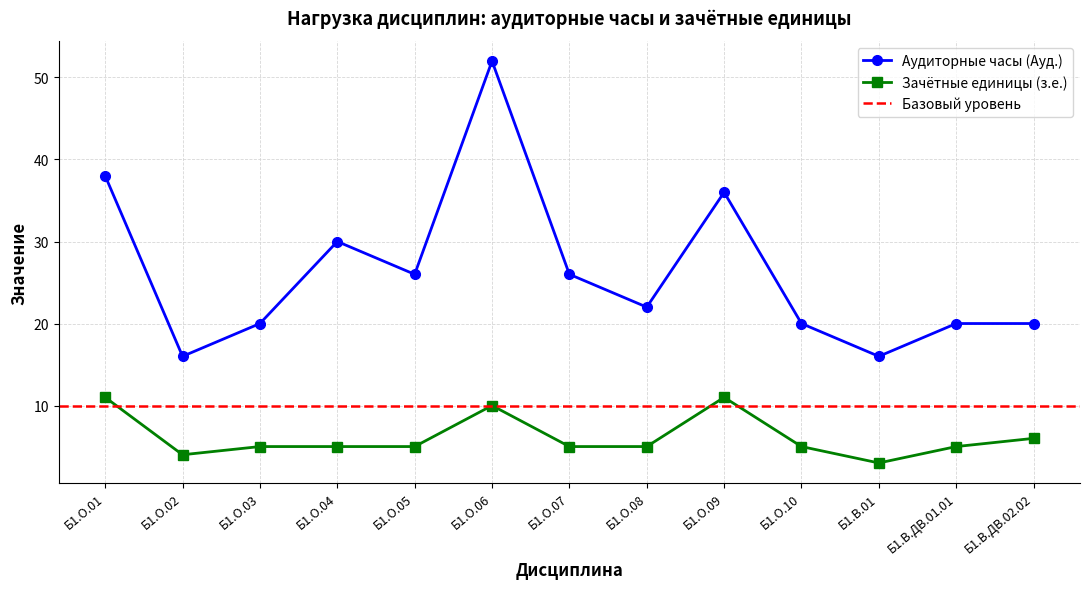

In Аудиторные часы (Ауд.), how many points are higher than both neighbors (excluding endpoints)?

3